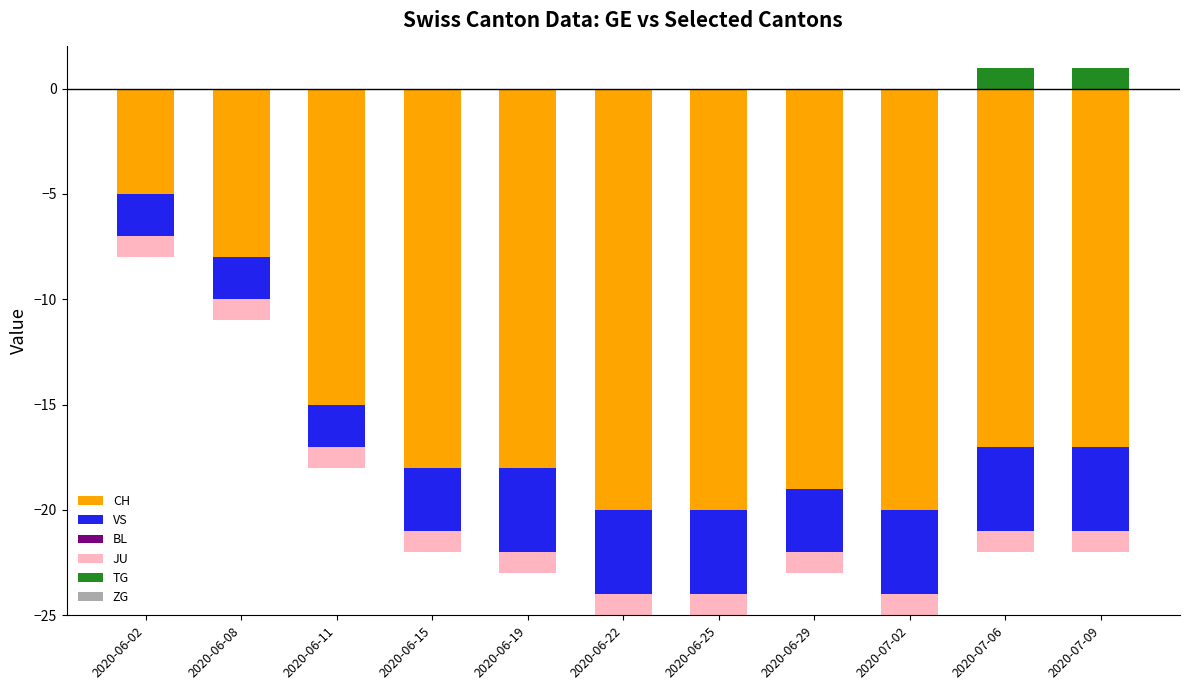

The value of TG at 2020-07-06 is 2. True or false?

False